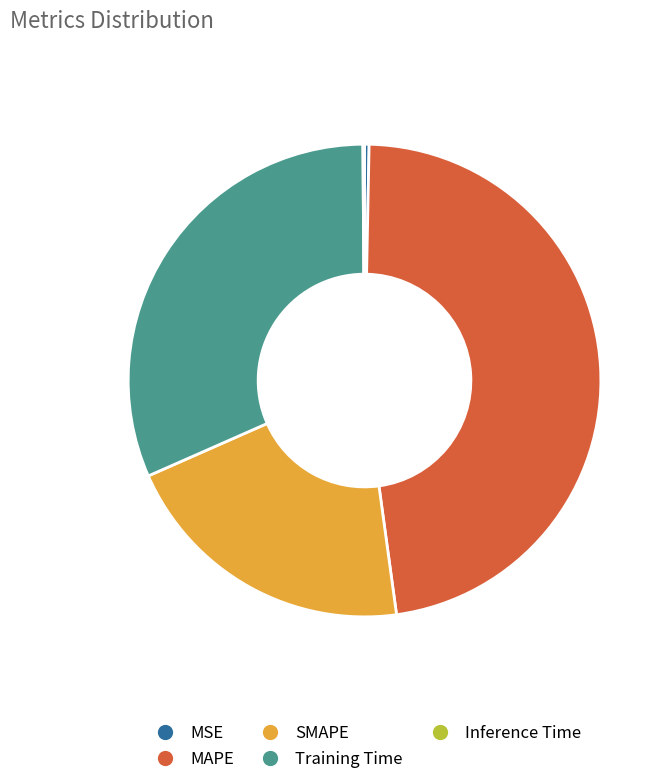

Between SMAPE and MAPE, which is larger?

MAPE